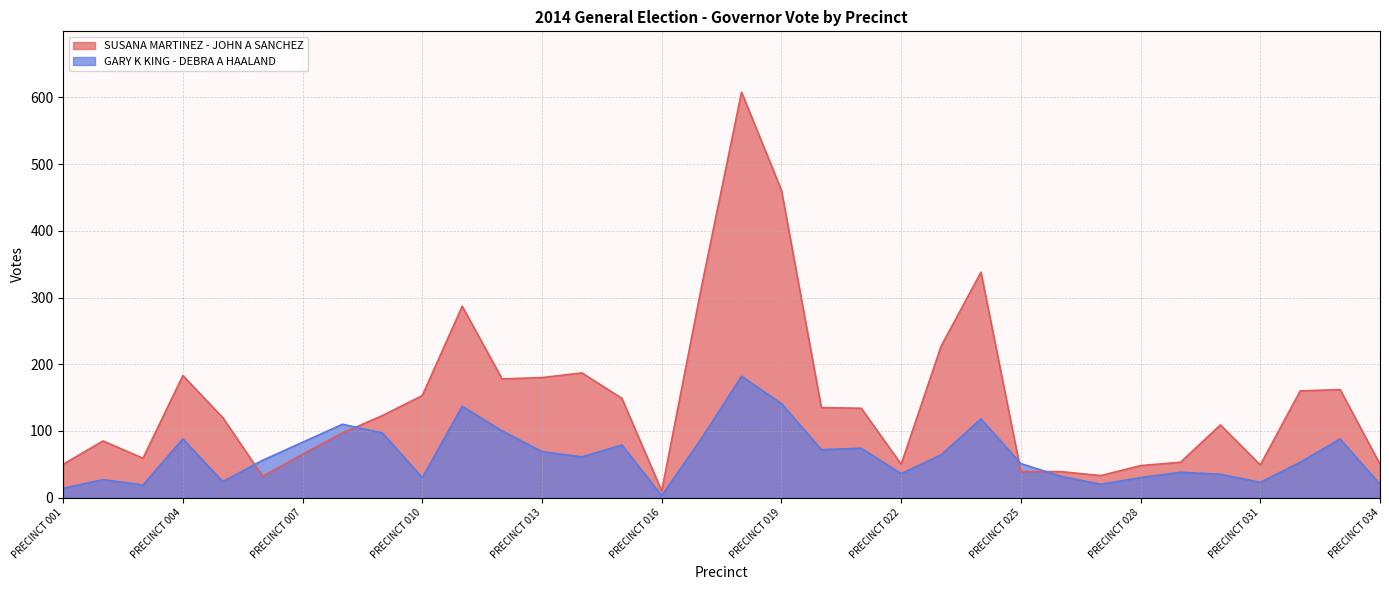

Which label corresponds to the largest value in the chart?

PRECINCT 018